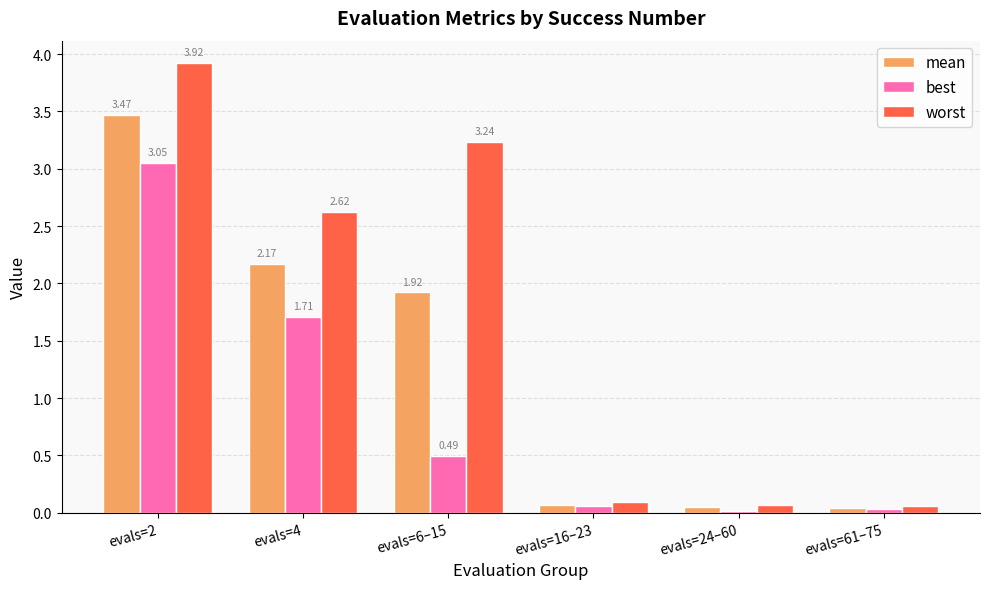

Rank the series by their average value, from highest to lowest.

worst, mean, best